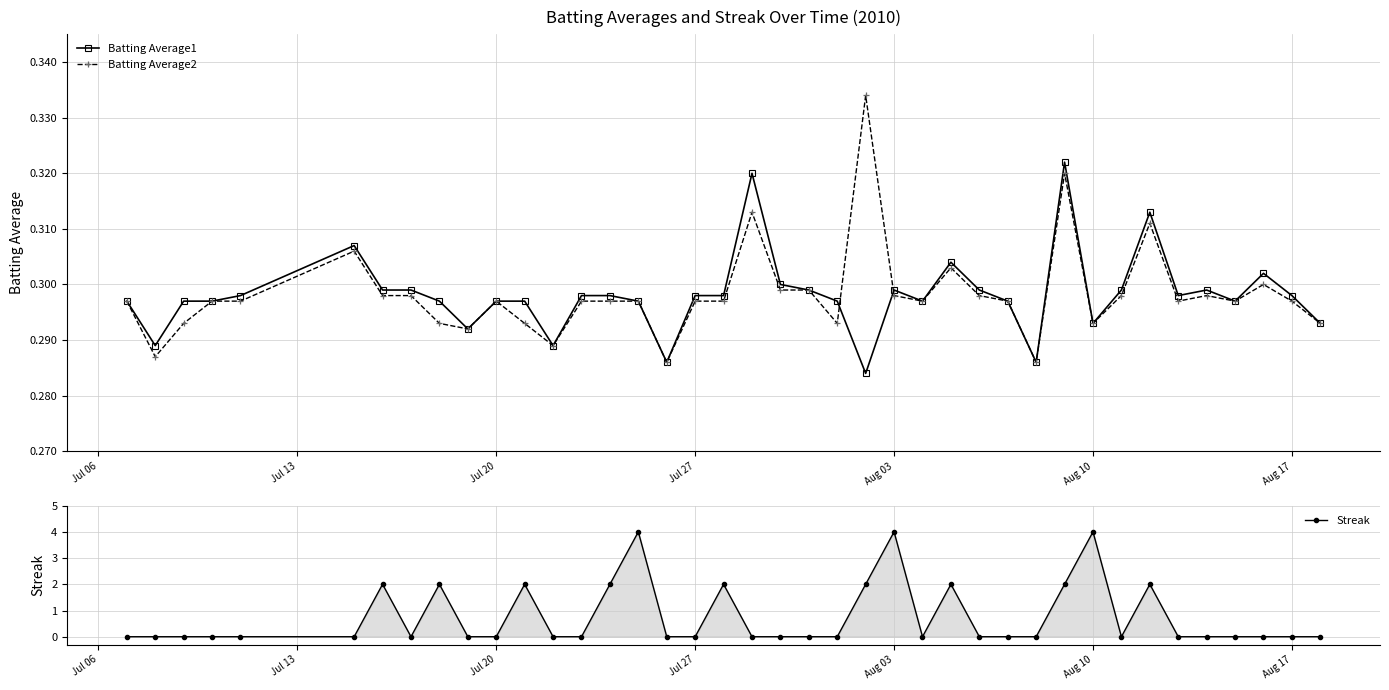

True or false: Batting Average2 has more than 0 points higher than both neighbors.

True